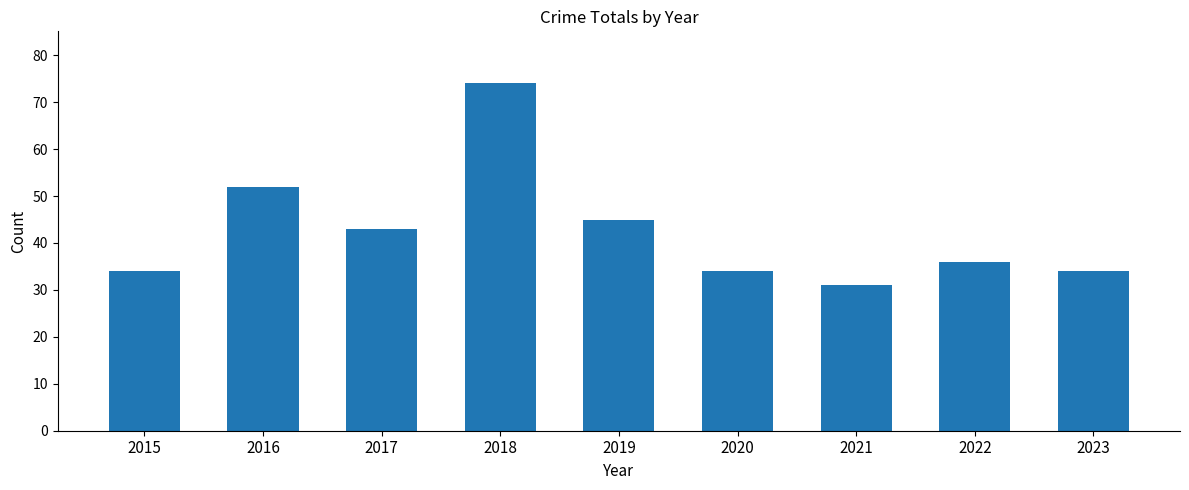

Reading left to right, extract all data points from this chart.

2015=34	2016=52	2017=43	2018=74	2019=45	2020=34	2021=31	2022=36	2023=34